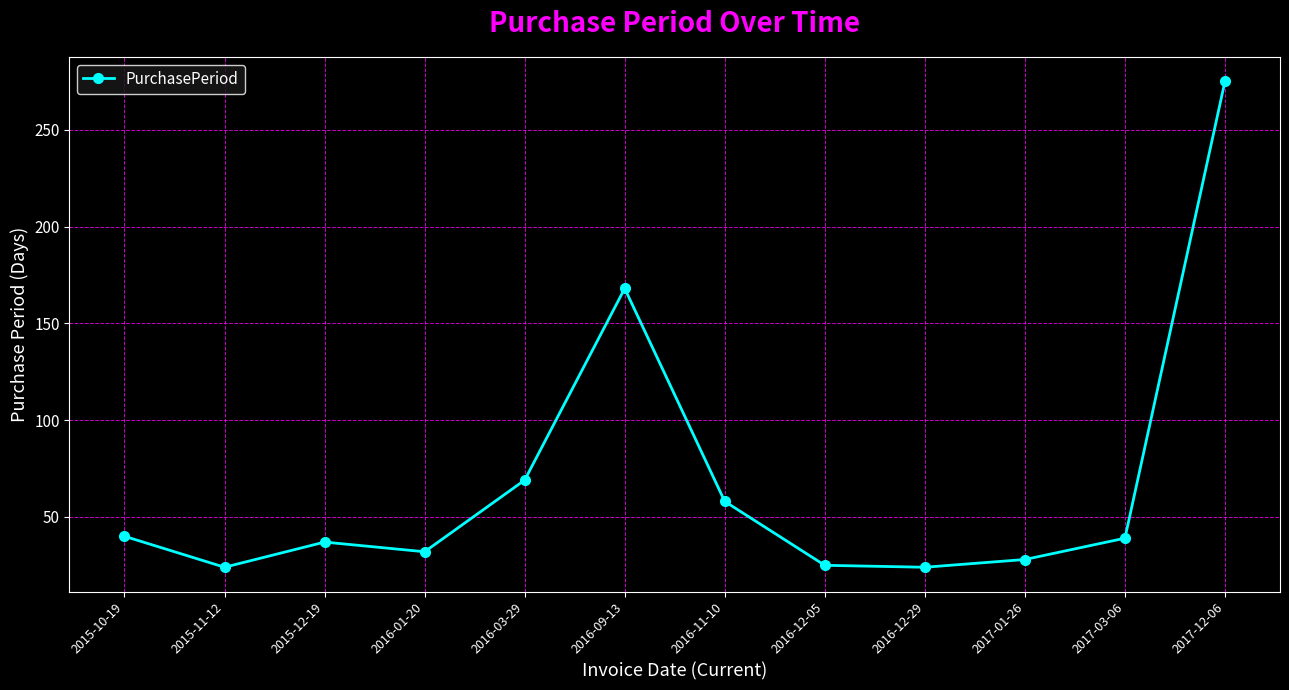

Is it true that the value at 2016-12-05 is 7?

False